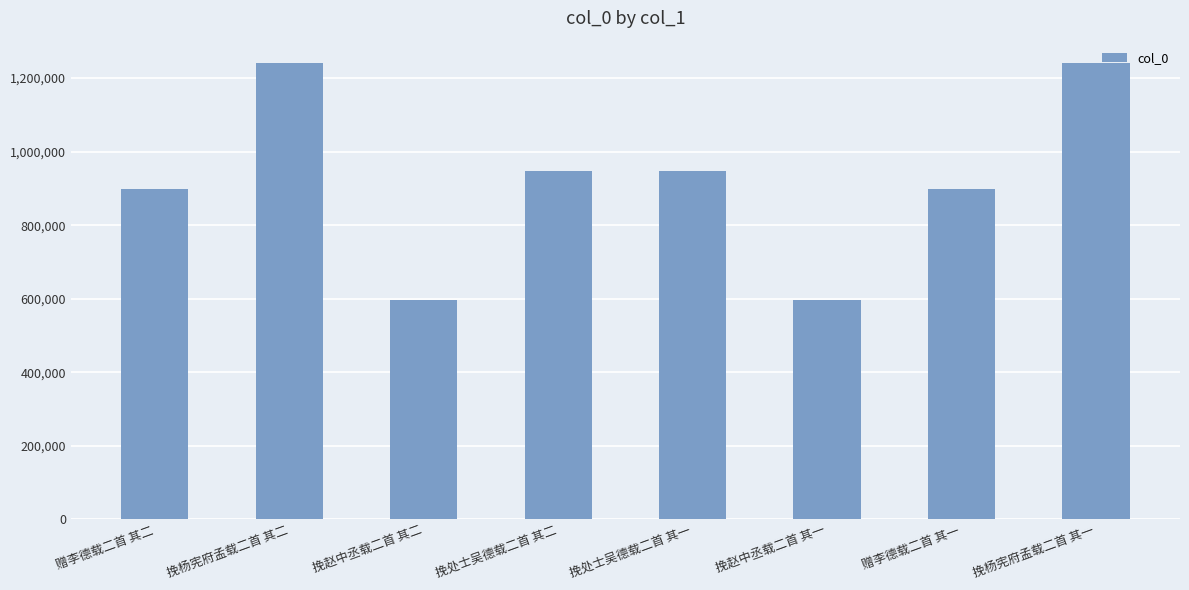

What value does the data have at 挽赵中丞载二首 其二, to the nearest 10?

596300